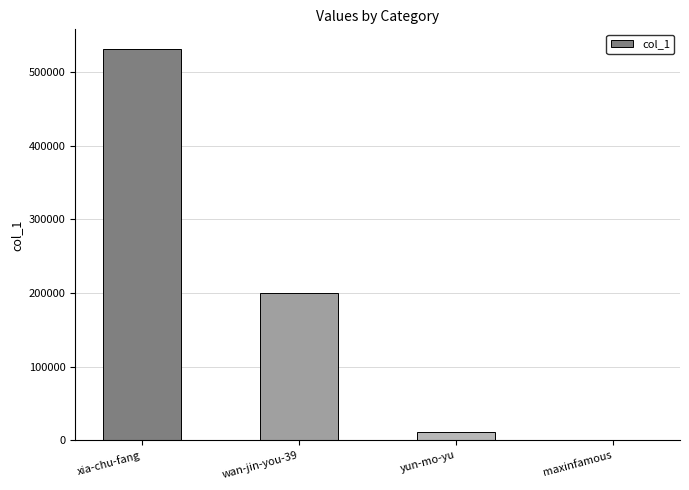

Where is the data nearest to the value 265549?

wan-jin-you-39